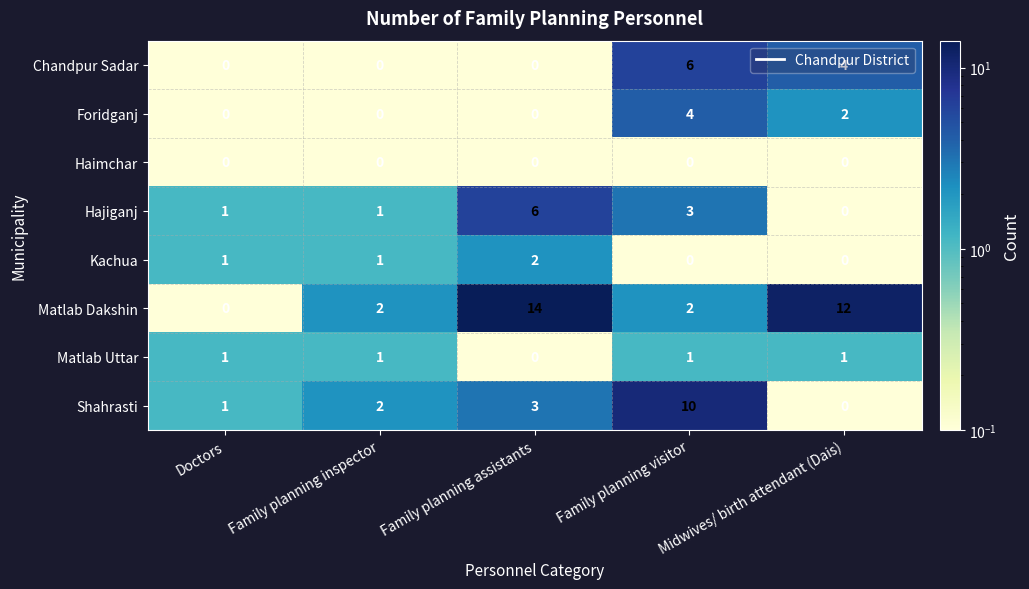

Which series has the largest range (max minus min)?

Matlab Dakshin